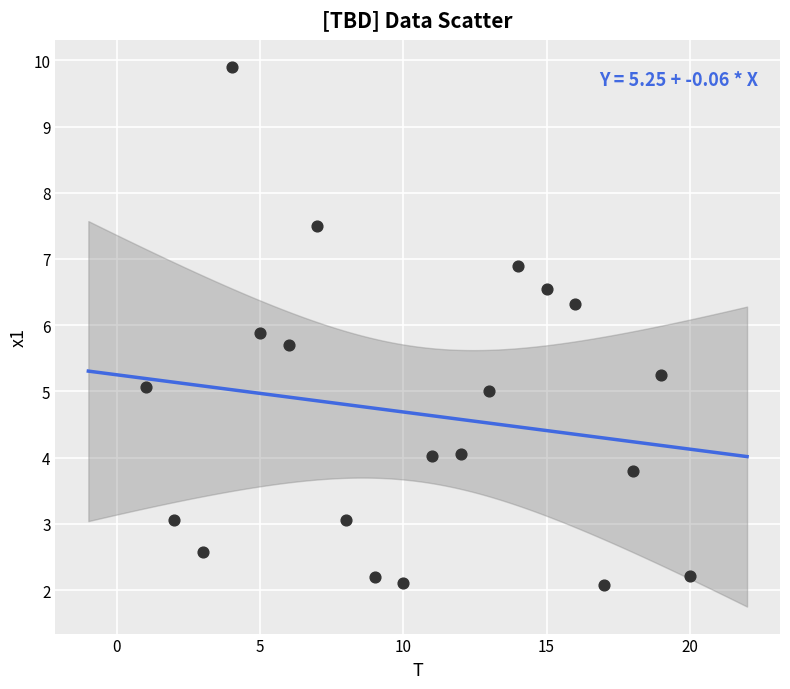

What is the range of X values (max minus min)?

19.0